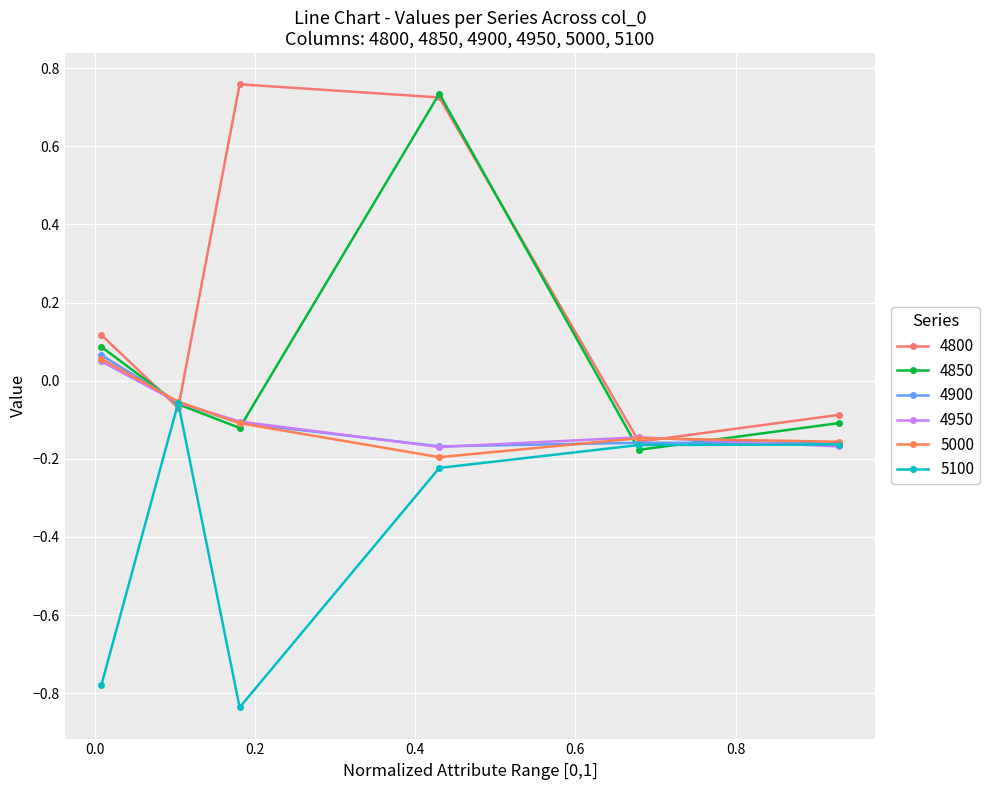

How many values in 4900 are below zero?

5